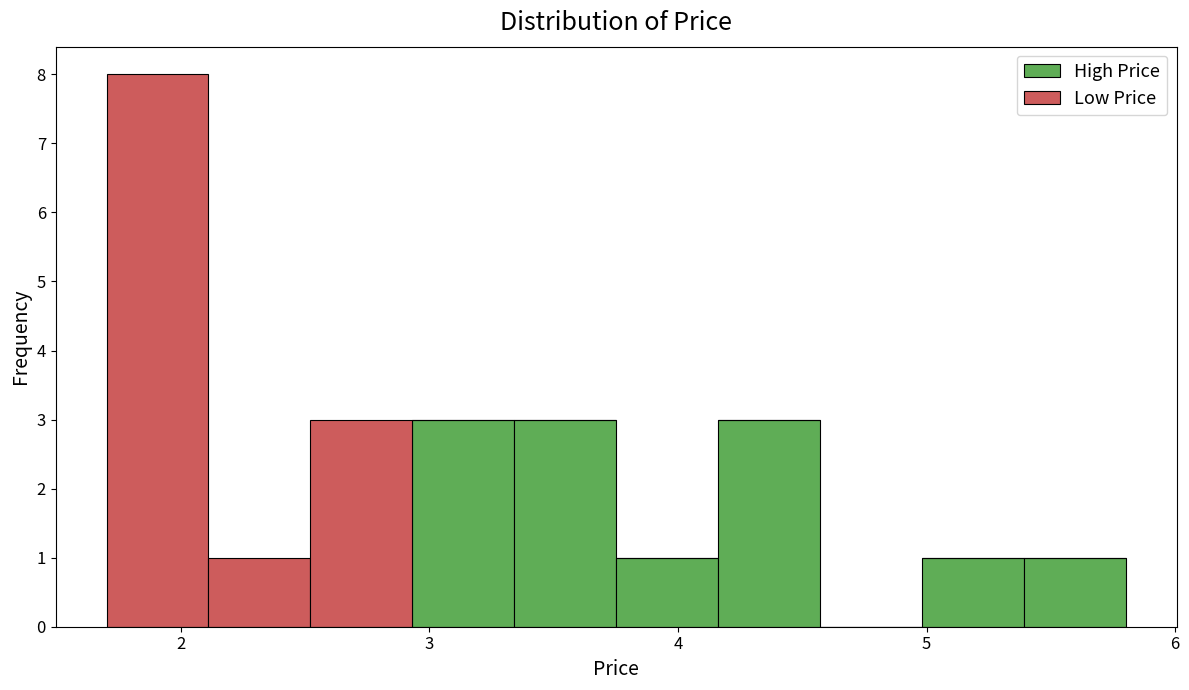

What is the total height of the stacked bar covering 5.4 to 5.8 on the x-axis? Neither the bar edges nor the heights are printed on the chart, so give them approximately, as read against the axes.

1